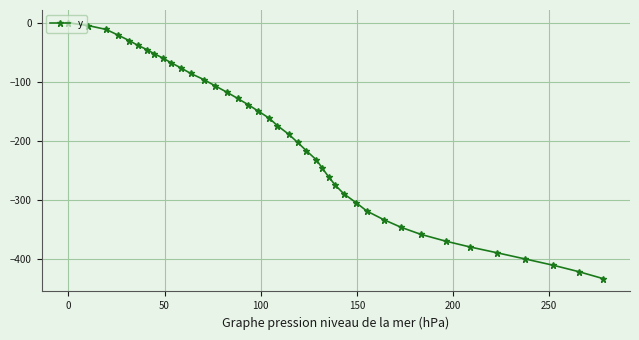

What is the value of the 3rd point from the left?

-11.2